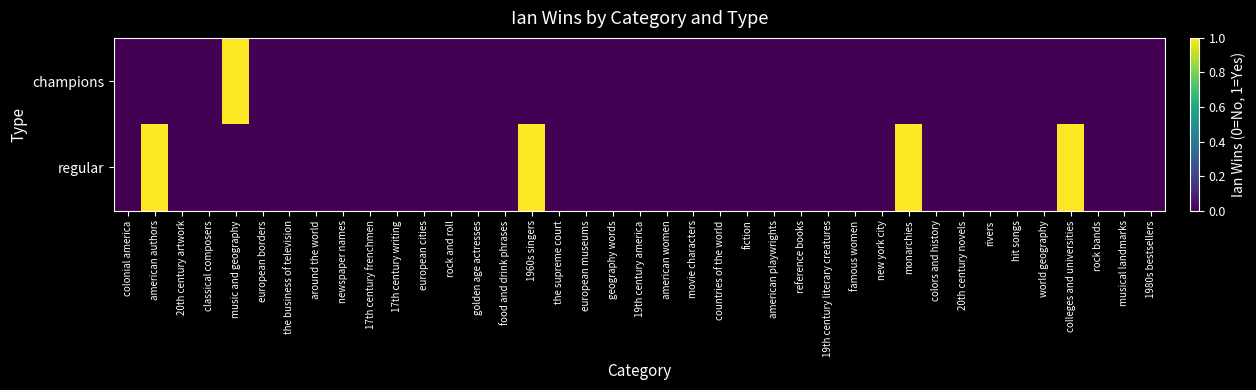

Which series has the largest range (max minus min)?

champions